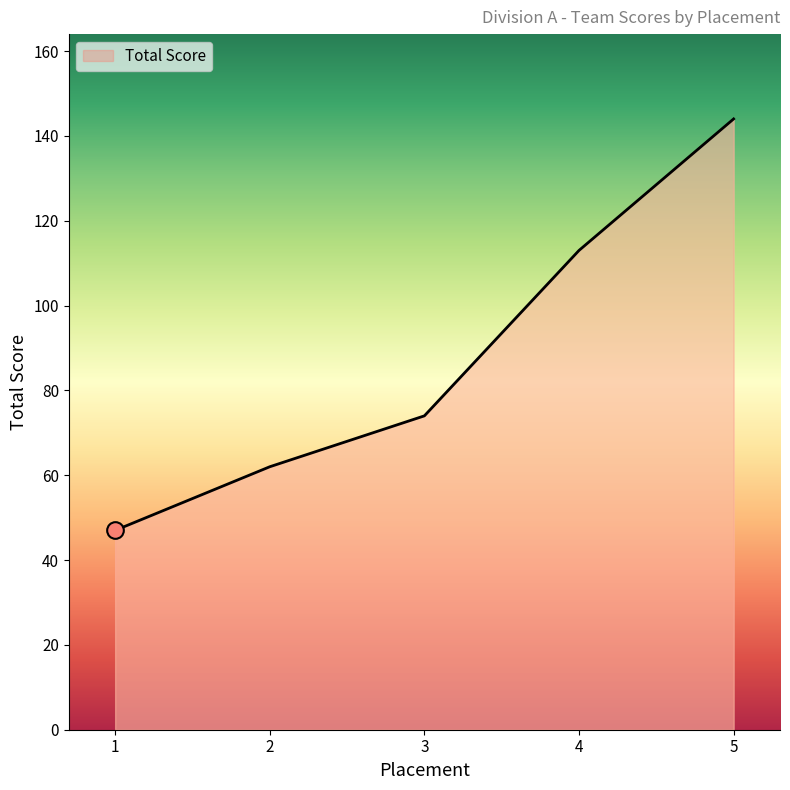

How many values are below 74?

2